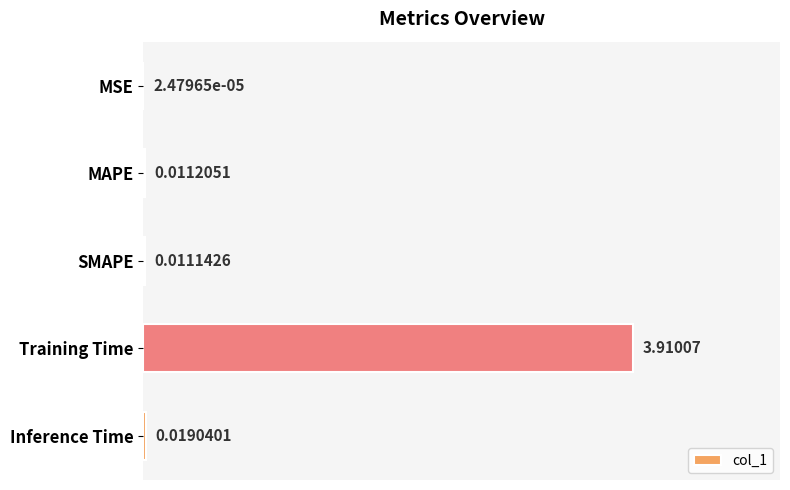

What is the sum of all values?

4.0